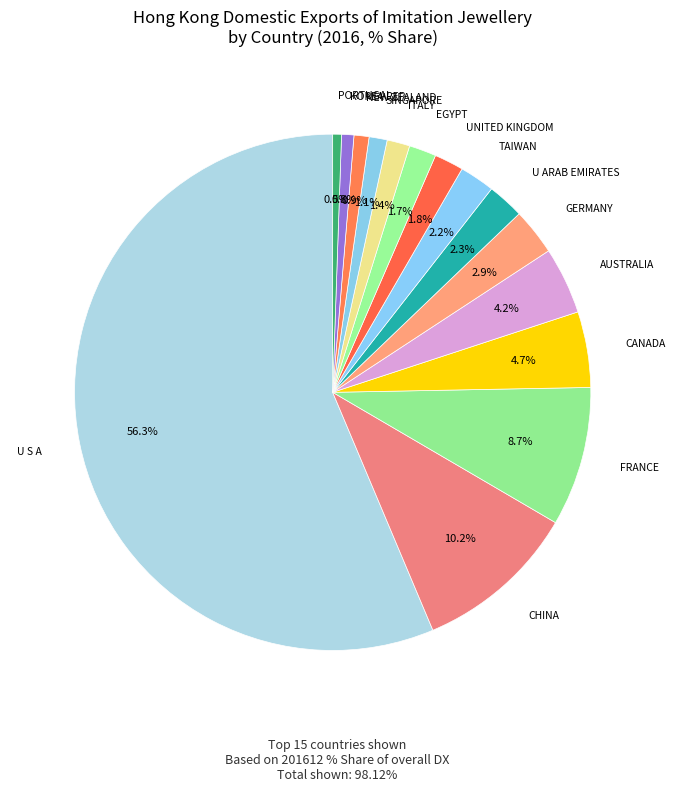

How many segments does this pie chart have?

15